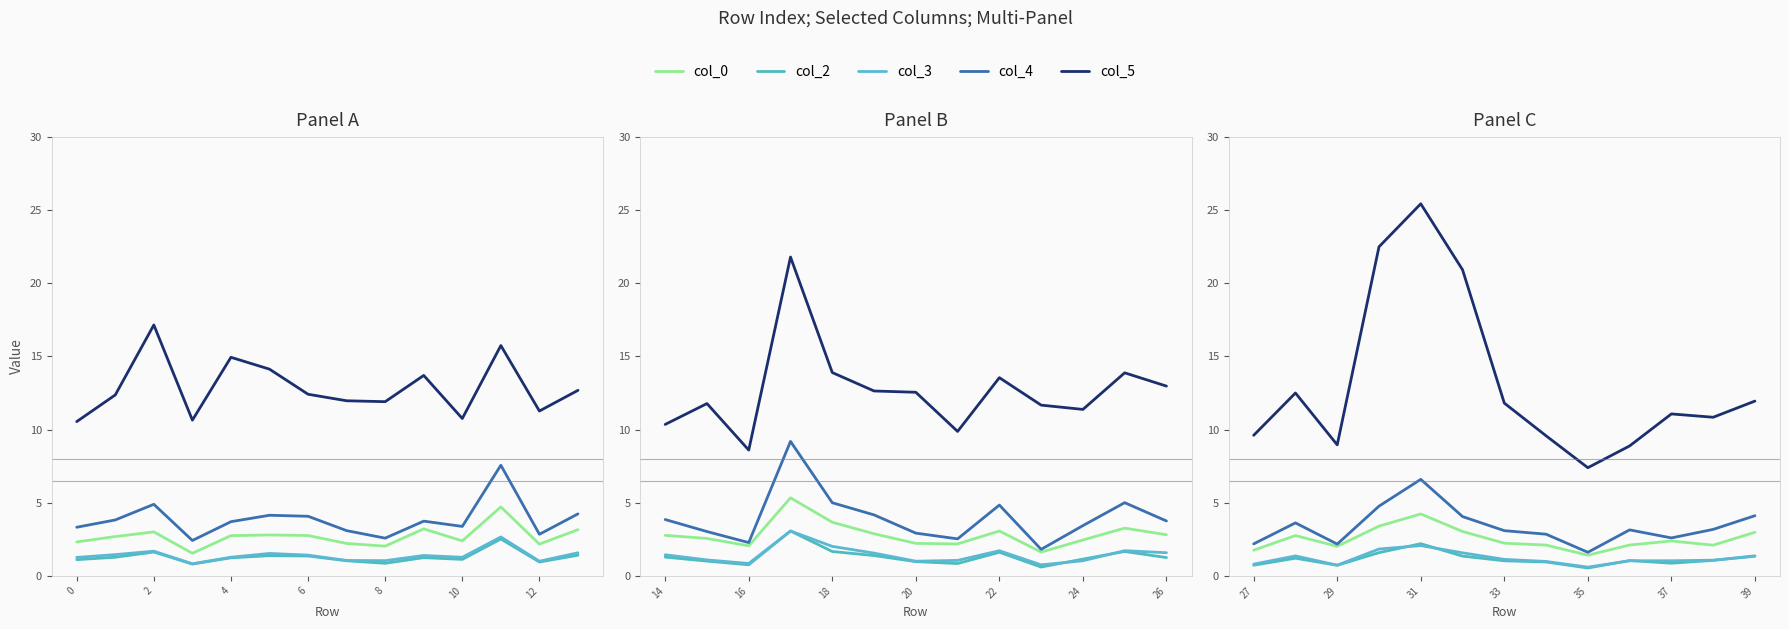

At how many categories does at least one series exceed 3?

13